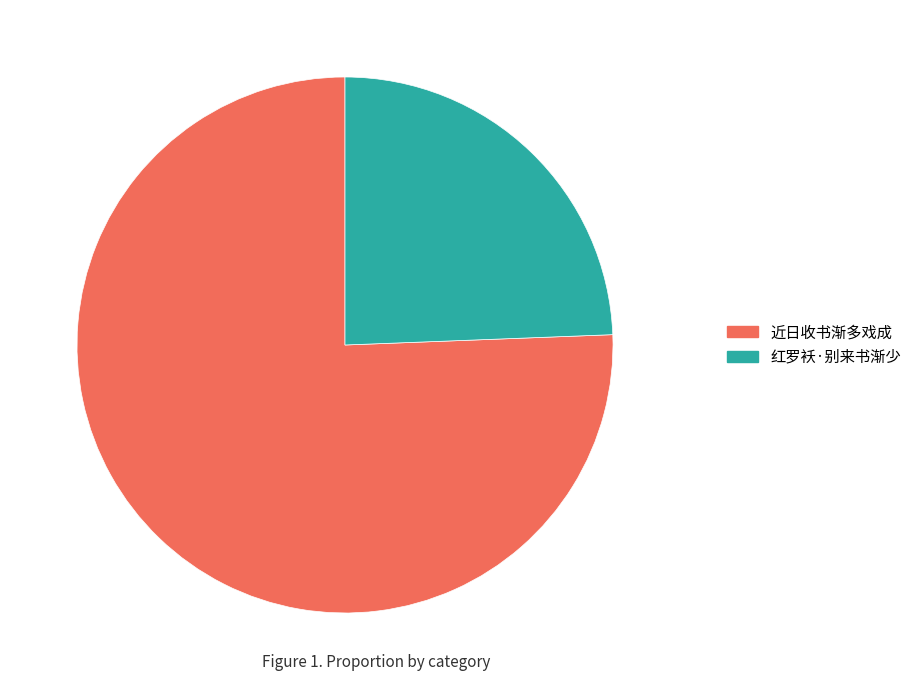

Which slice is the largest?

近日收书渐多戏成